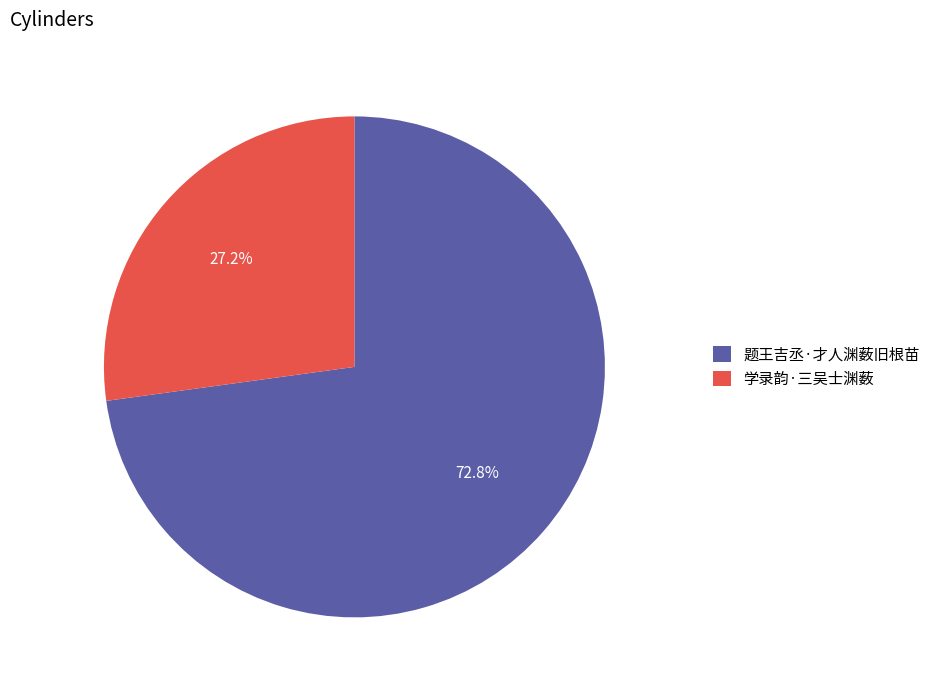

Rank the categories by value from lowest to highest.

学录韵·三吴士渊薮, 题王吉丞·才人渊薮旧根苗